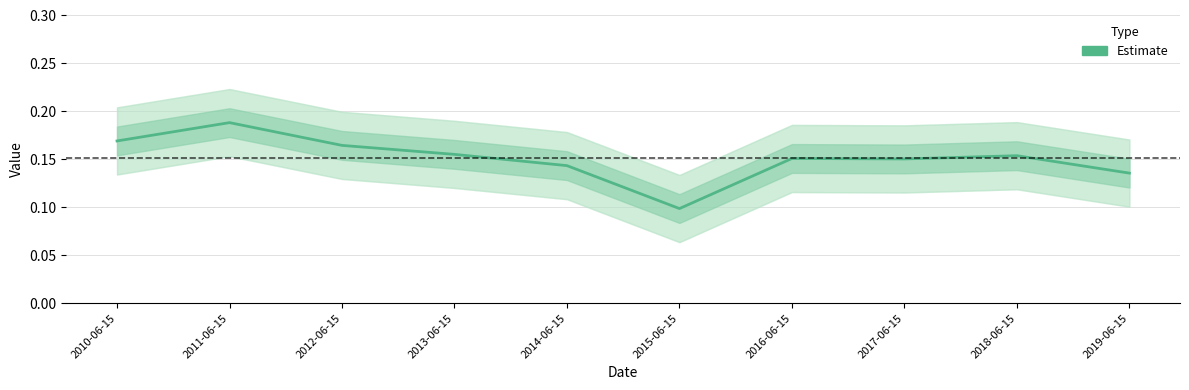

The chart shows a value of 0.1 at 2010-06-15. True or false?

False